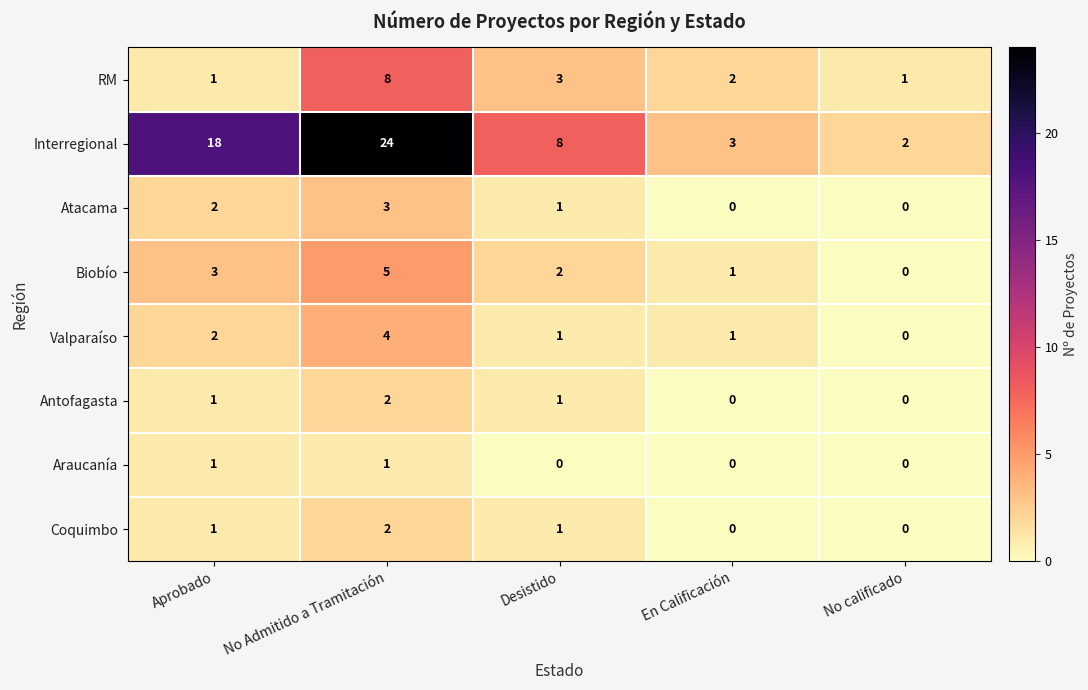

What is the difference between the maximum and minimum values in the RM series?

7